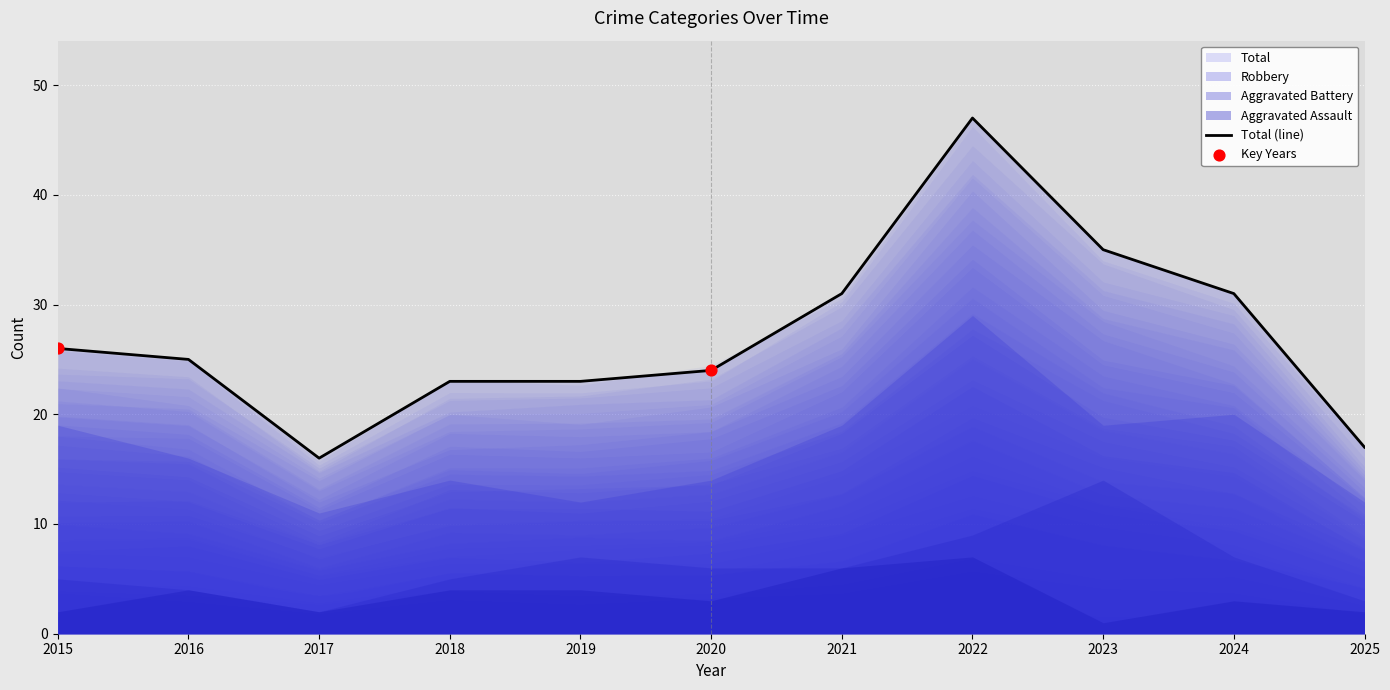

What are all the series names shown in the legend?

Aggravated Assault, Aggravated Battery, Robbery, Total